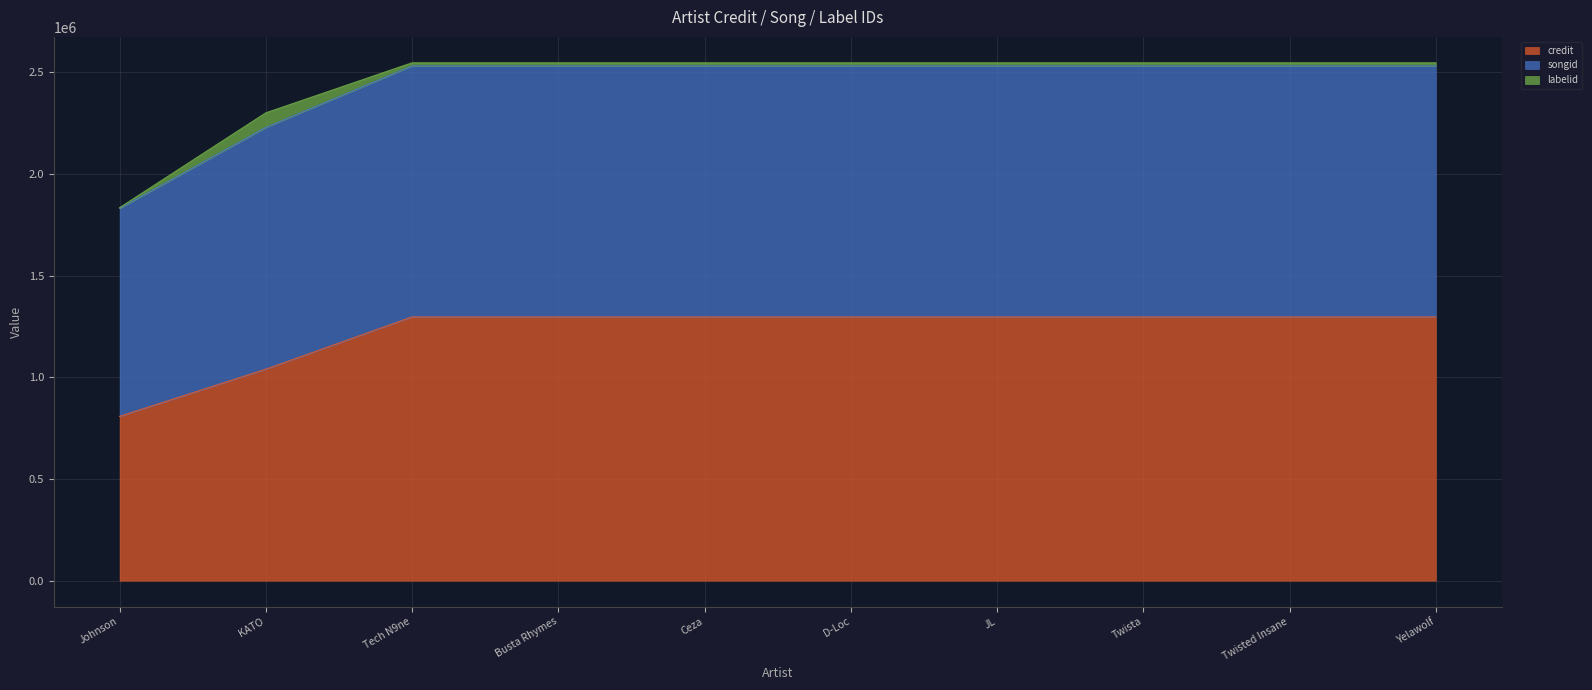

True or false: songid and credit intersect in this chart.

False